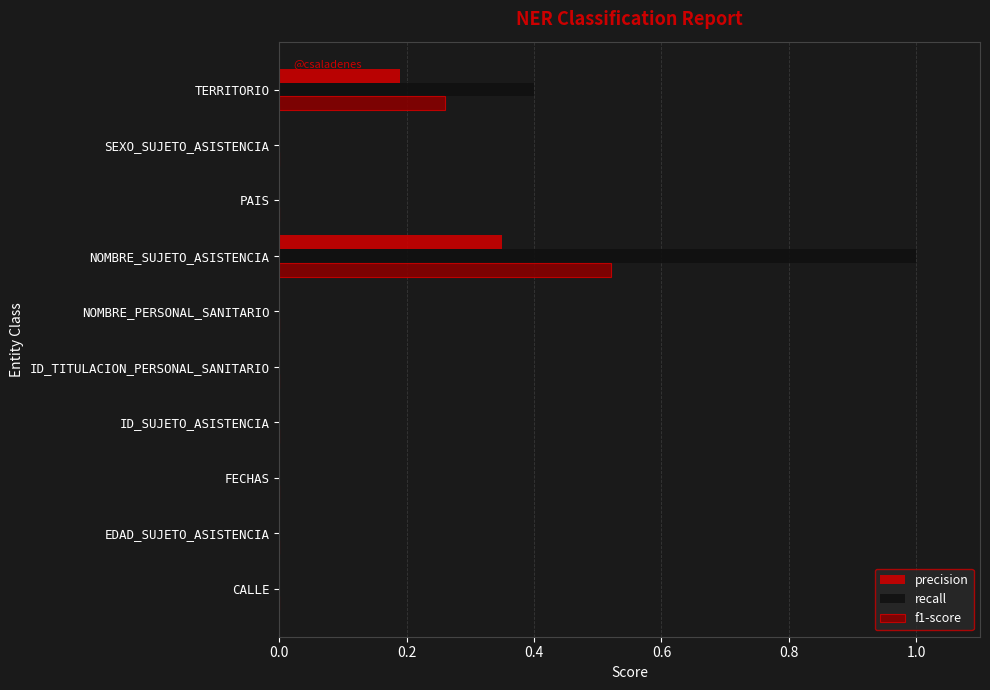

The precision series shows 0.0 at NOMBRE_PERSONAL_SANITARIO. True or false?

True